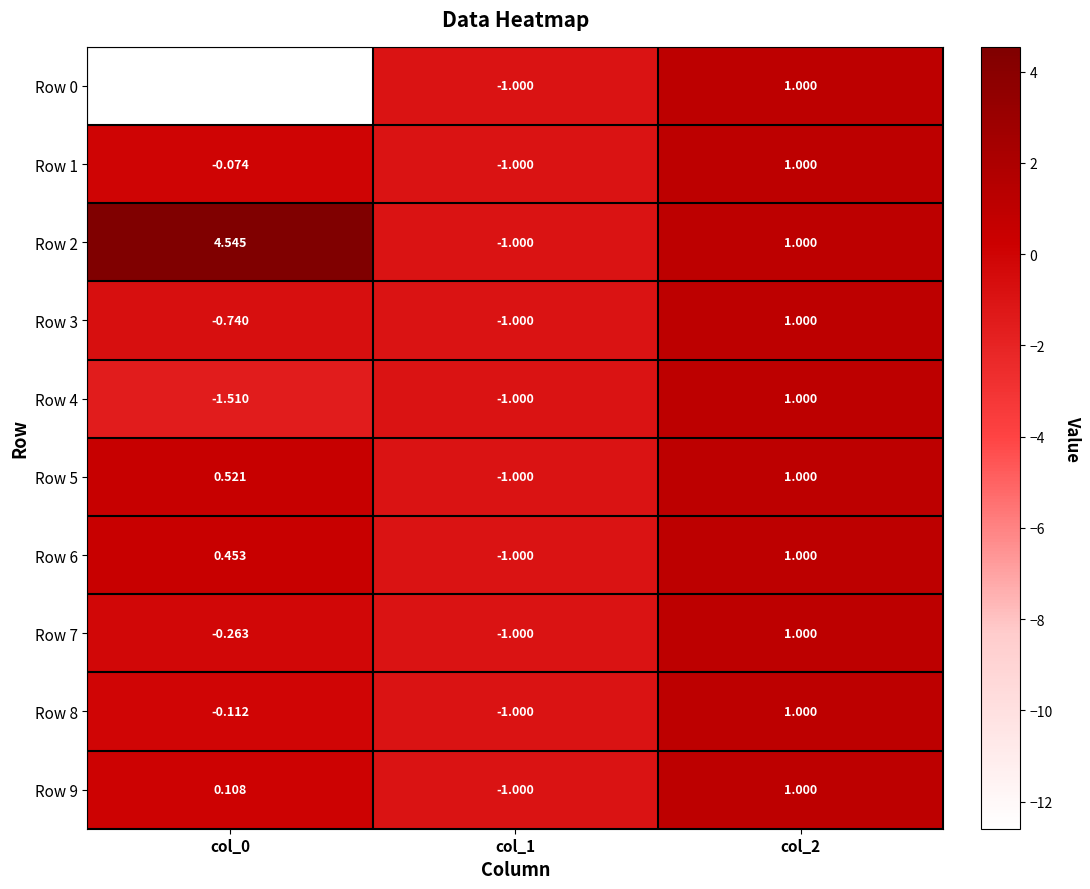

Count the number of data series in this chart.

10